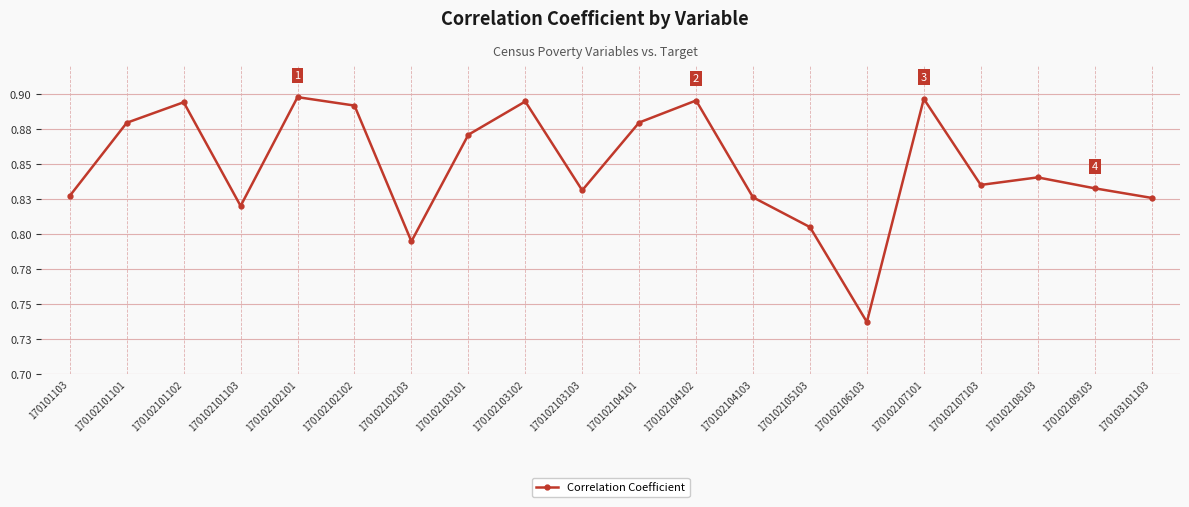

The value at 170102105103 is 1.4. True or false?

False